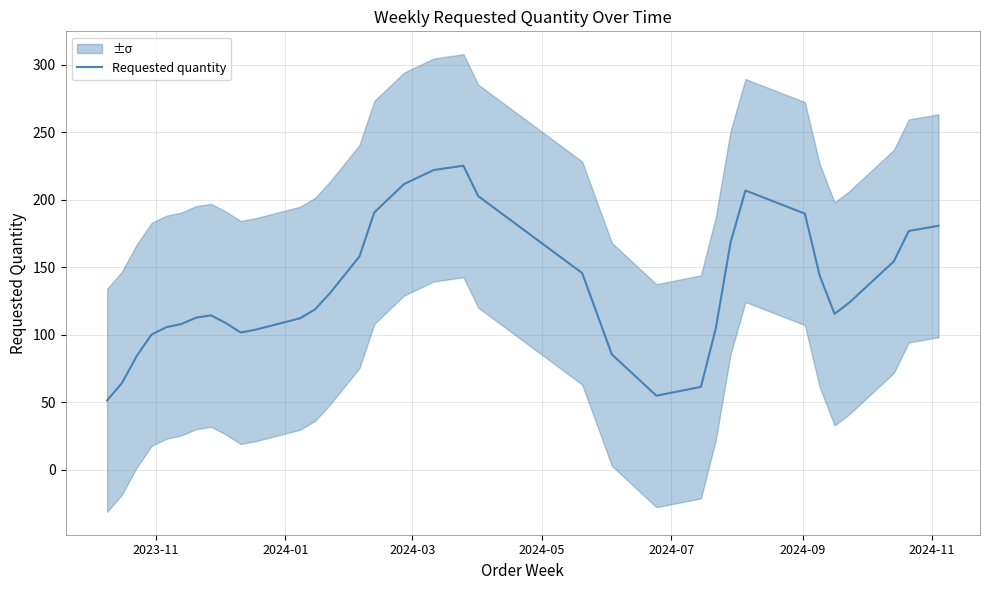

How many lines are shown in the chart?

1